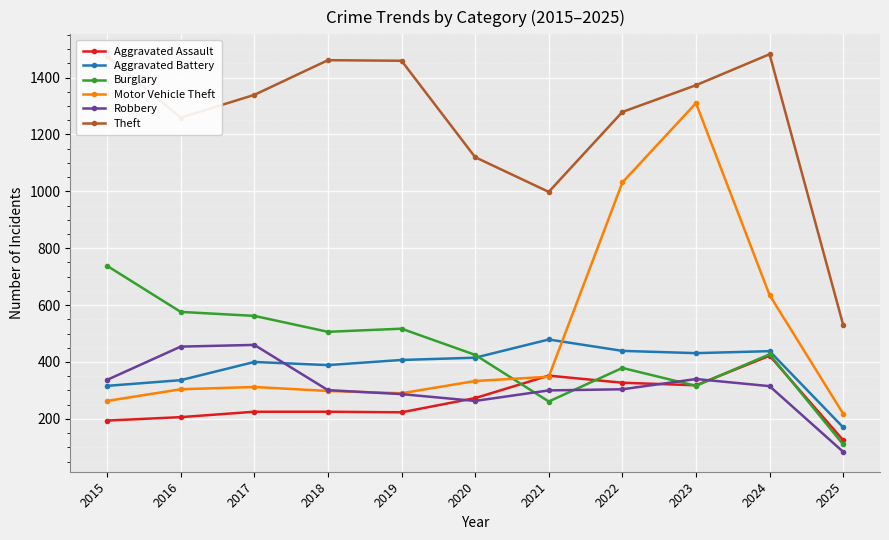

What is the difference between the second highest and minimum values in the Theft series?

944